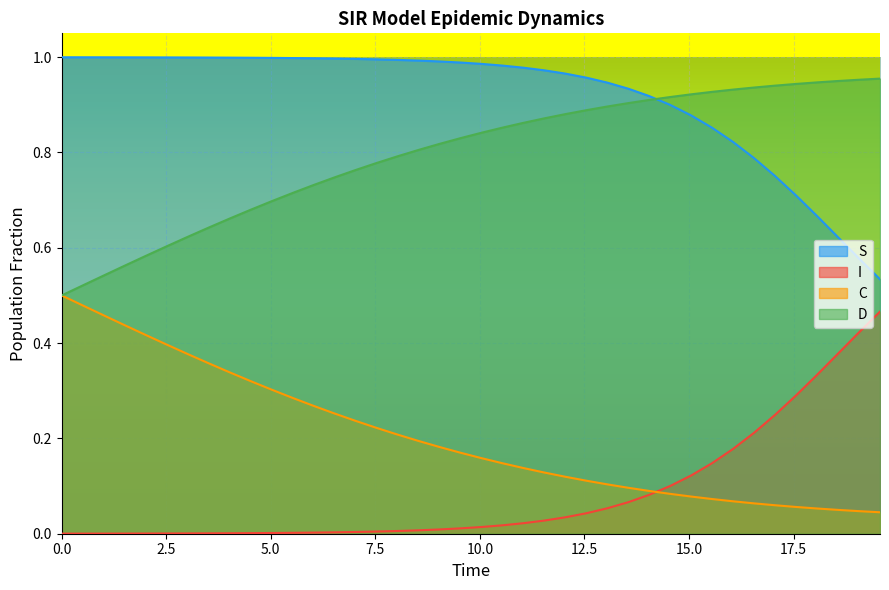

True or false: I and S intersect in this chart.

False